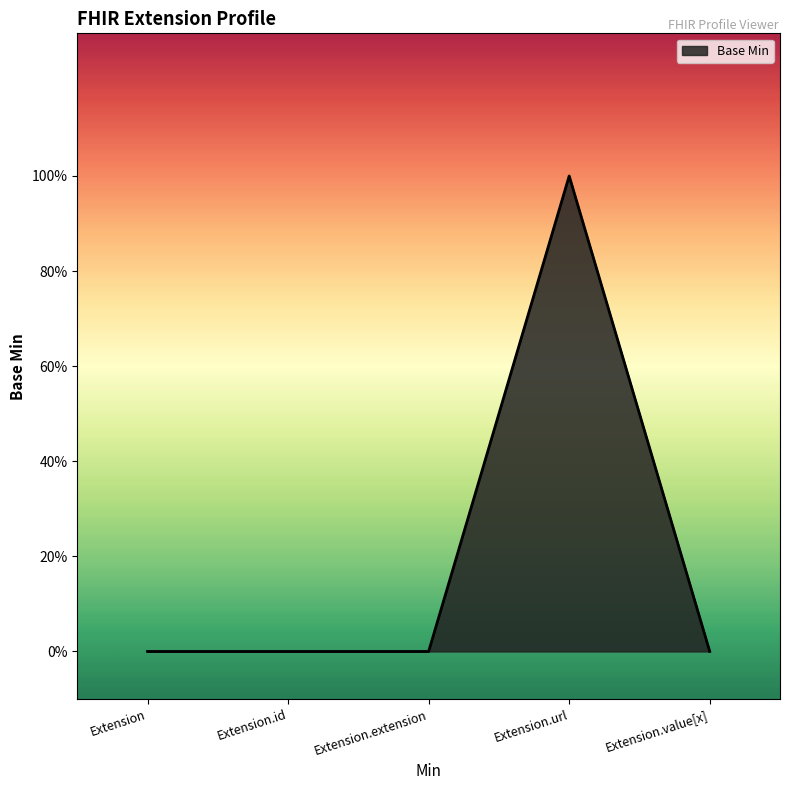

Is this an area chart (filled region under the line)?

Yes